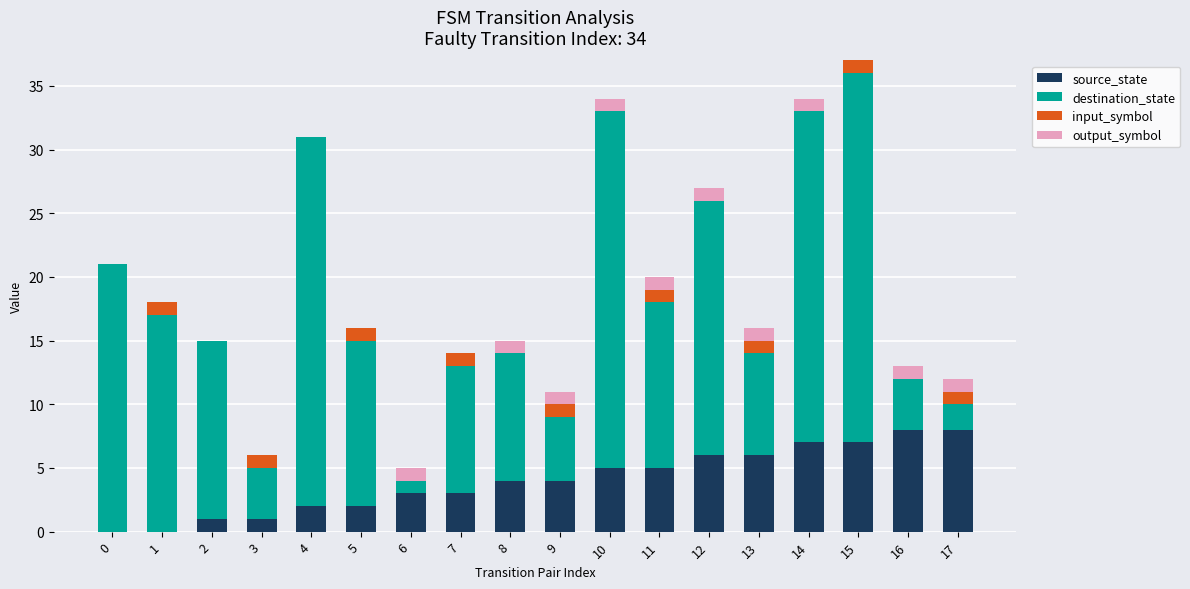

What is the sum of all source_state values?

72